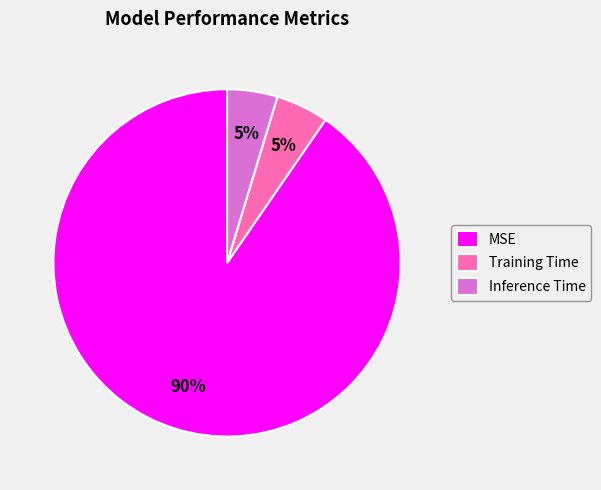

To the nearest percent, what is the average slice percentage?

33%